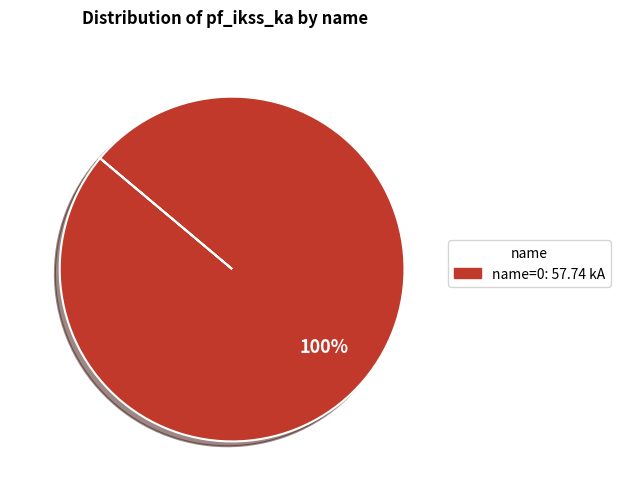

Is there a majority slice in this chart?

Yes